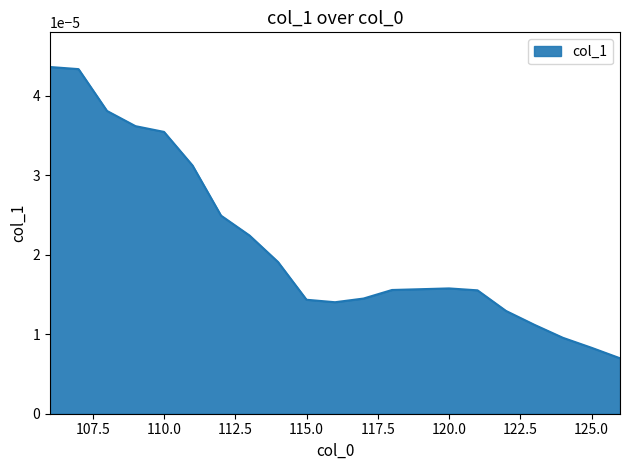

True or false: the data has more than 0 interior local peaks.

True